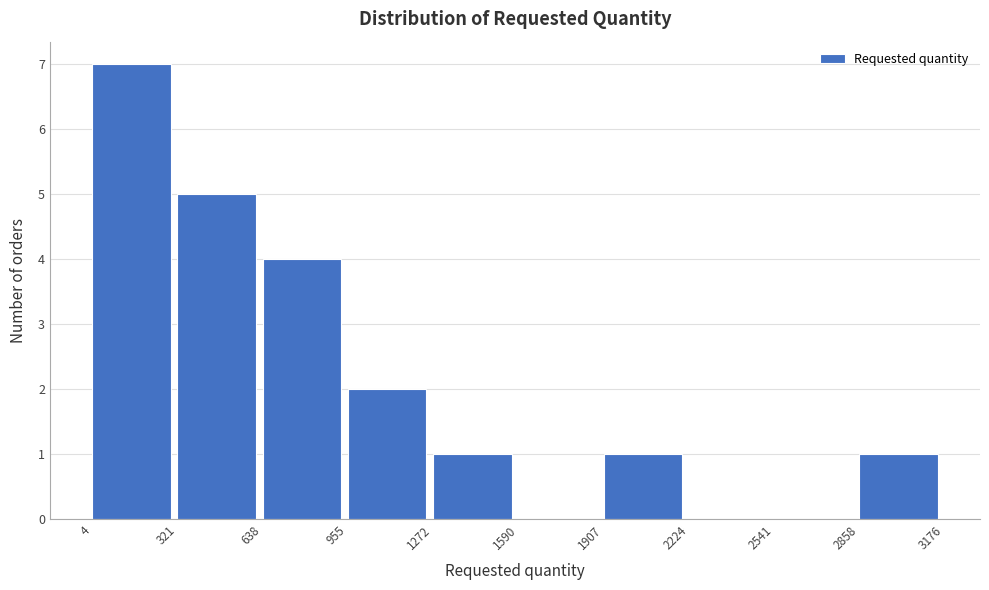

What is the height of the bar covering 955 to 1272 on the x-axis? The values are not printed on the chart, so give them approximately, as read against the axis.

2